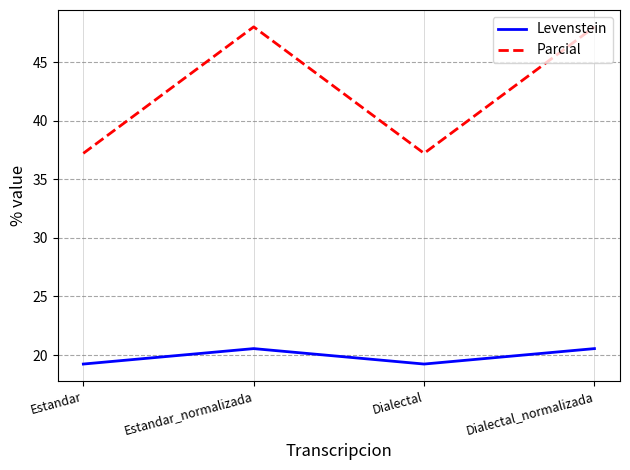

What is the total value across all series at Estandar_normalizada?

68.5